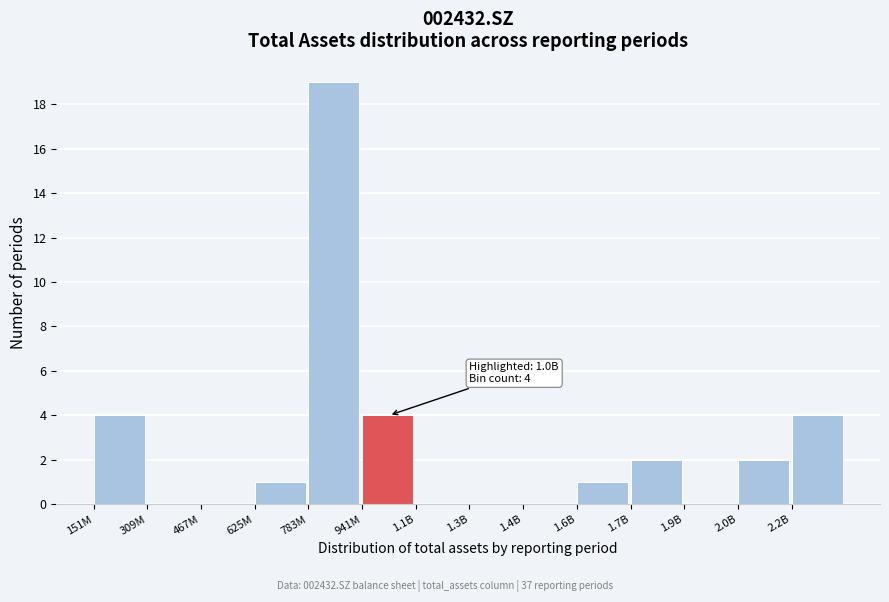

Reading left to right, transcribe all the data shown in this chart.

151M=4	309M=0	467M=0	625M=1	783M=19	941M=4	1.1B=0	1.3B=0	1.4B=0	1.6B=1	1.7B=2	1.9B=0	2.0B=2	2.2B=4